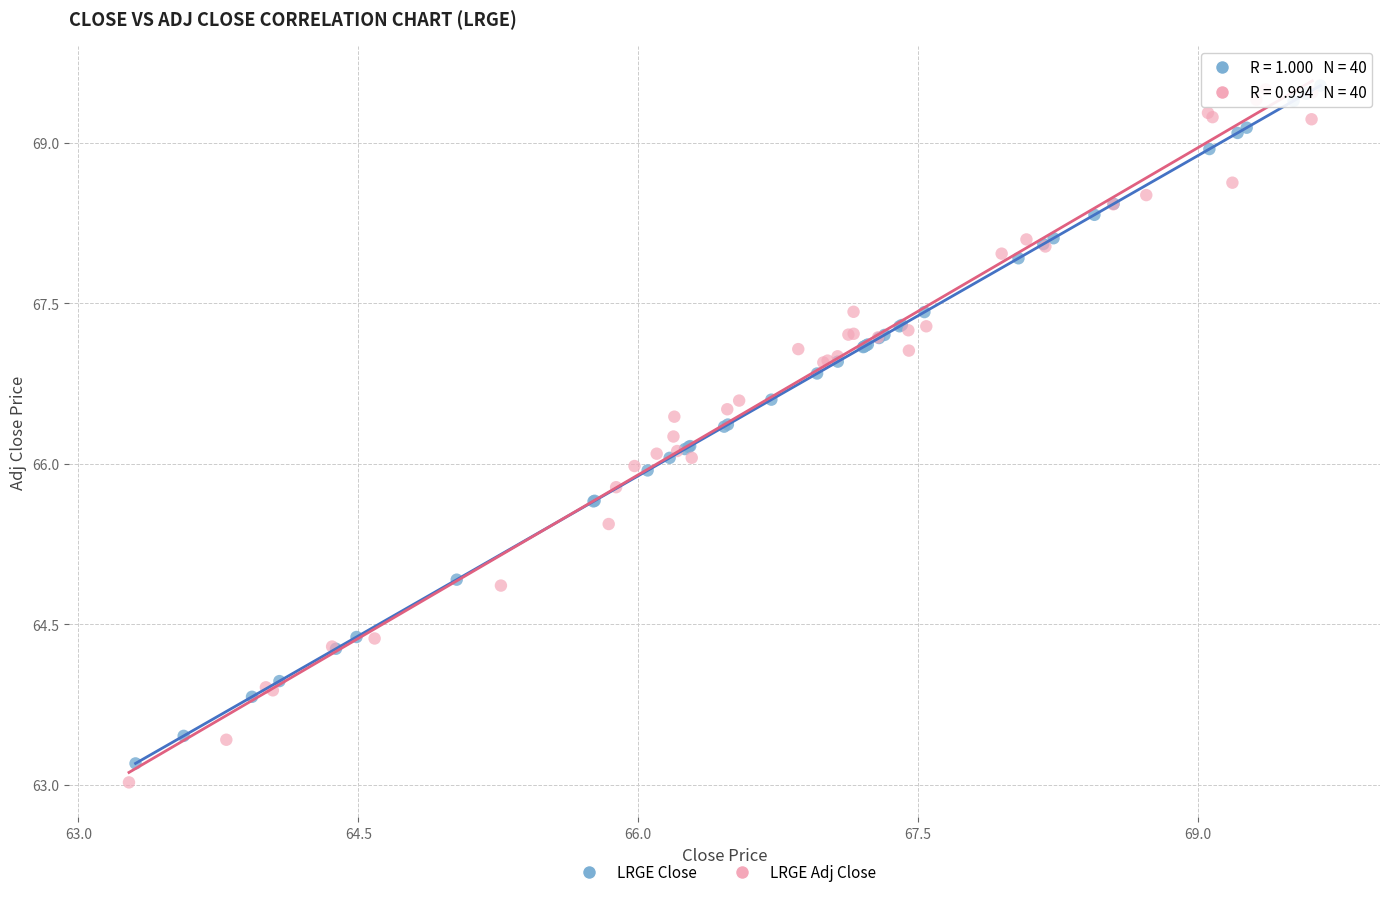

What are all the series names shown in the legend?

LRGE Close, LRGE Adj Close